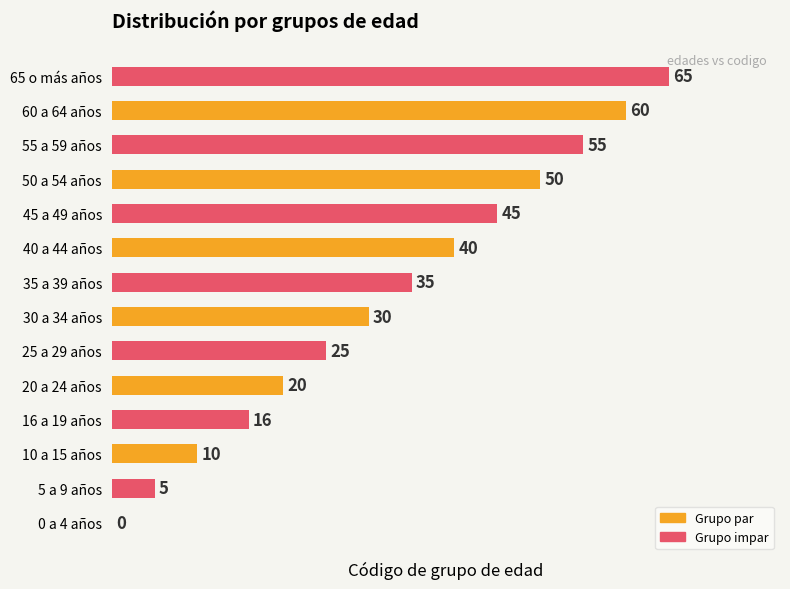

Count the number of data series in this chart.

1